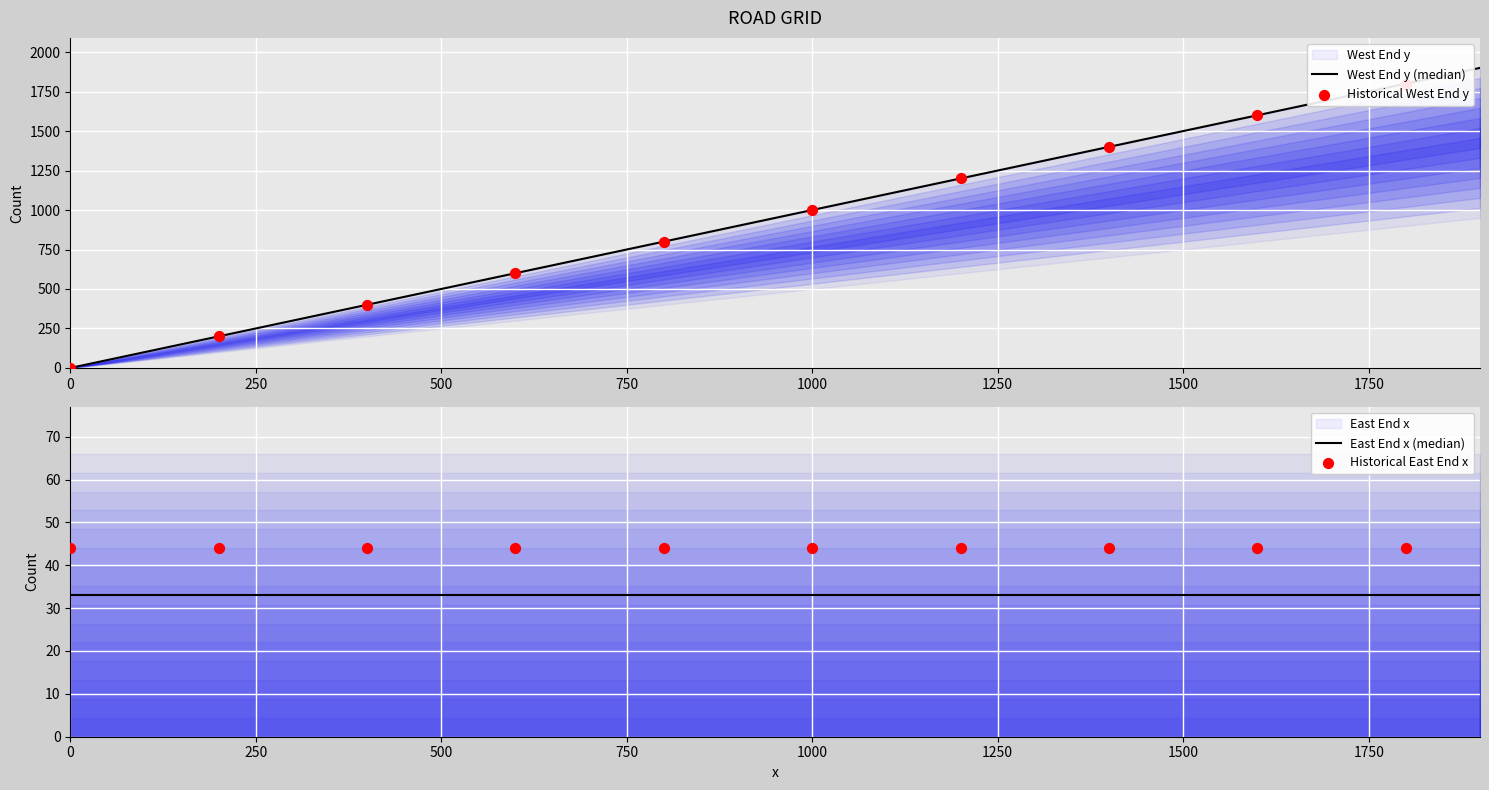

Approximately how many times larger is the value at 800 compared to 600?

1.3